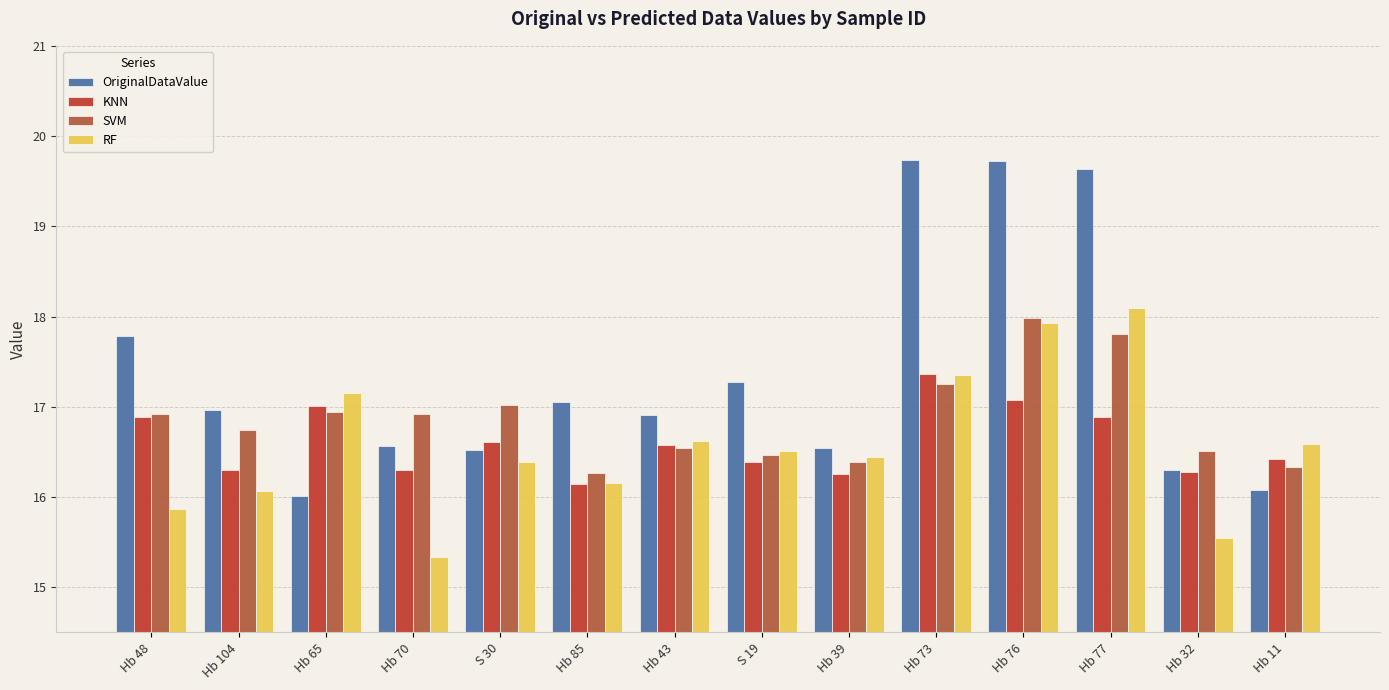

List the labels in order of RF value, smallest first.

Hb 70, Hb 32, Hb 48, Hb 104, Hb 85, S 30, Hb 39, S 19, Hb 11, Hb 43, Hb 65, Hb 73, Hb 76, Hb 77